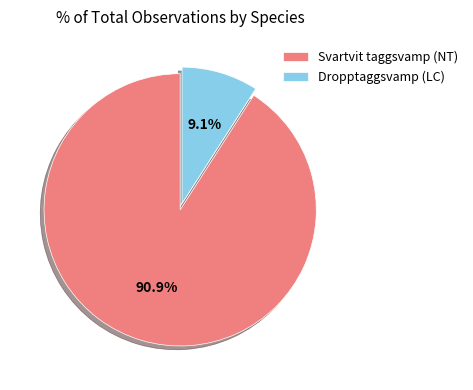

What percentage is NOT represented by Dropptaggsvamp (LC)?

90.9%